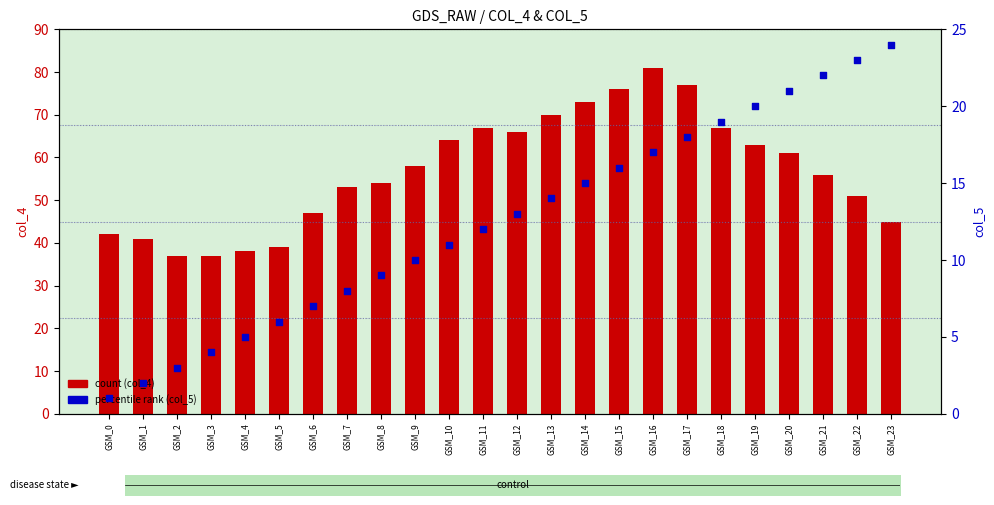

Which series has the widest spread of Y values?

col_4 (count)